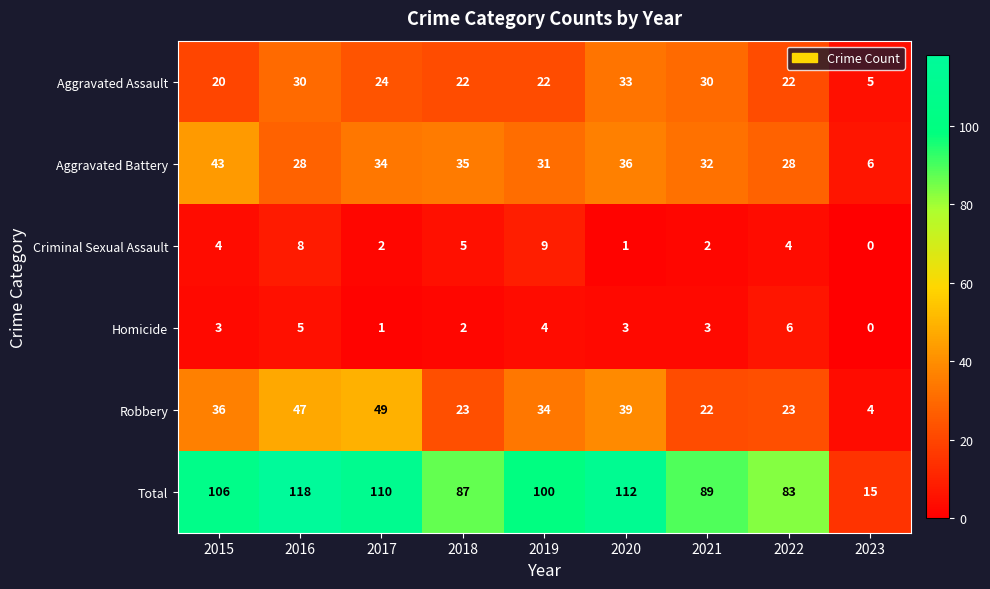

At which label does Aggravated Assault reach its peak?

2020